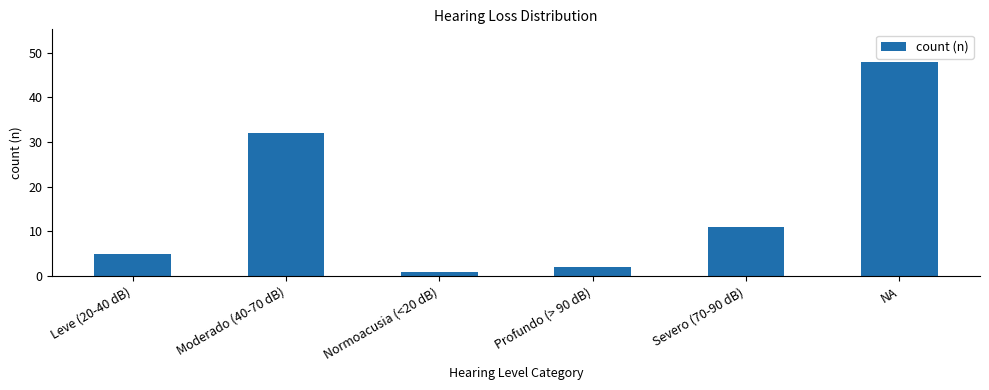

What is the smallest value displayed?

1